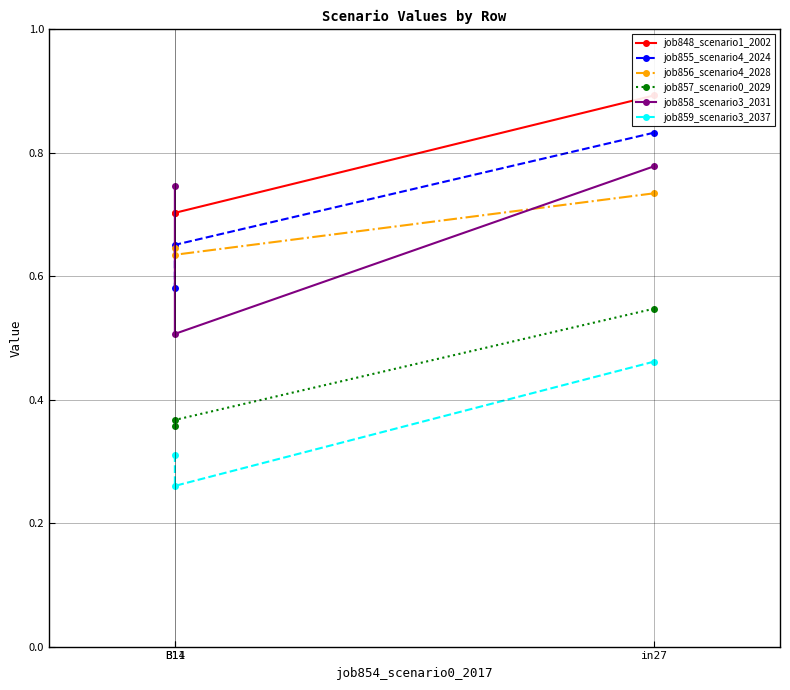

What is the greatest value displayed?

0.9